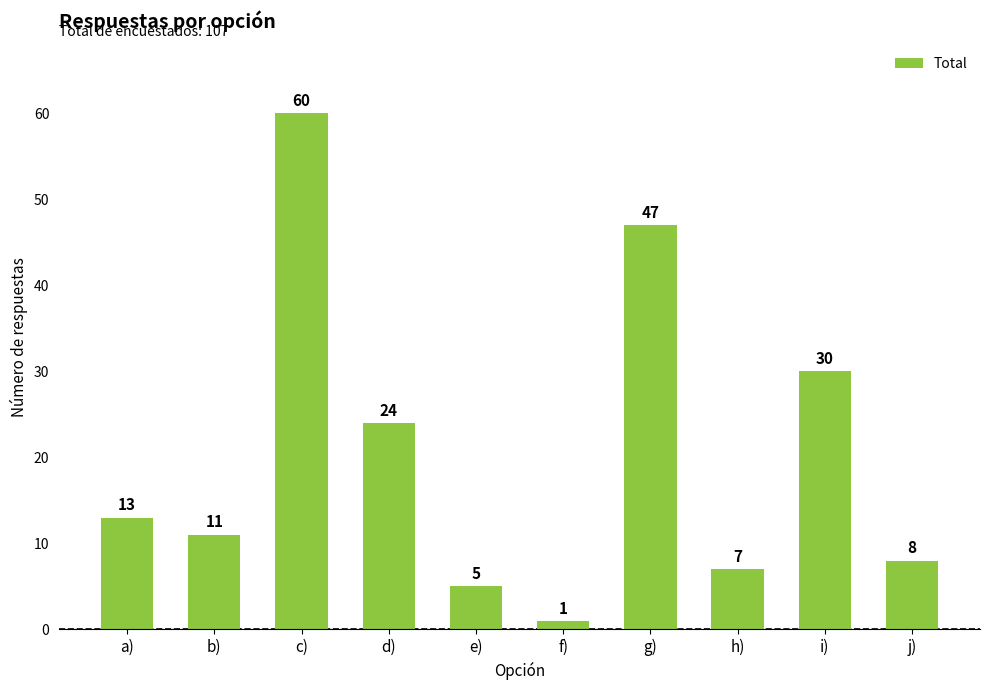

What is the difference between the values at g) and f)?

46